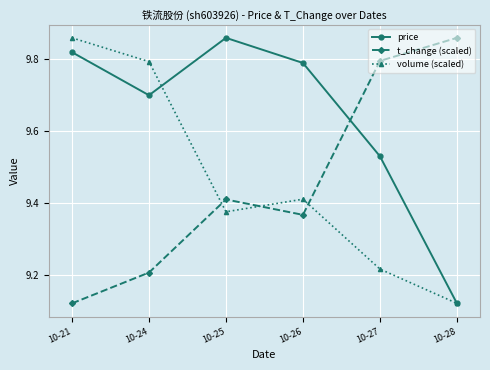

How many lines are shown in the chart?

3